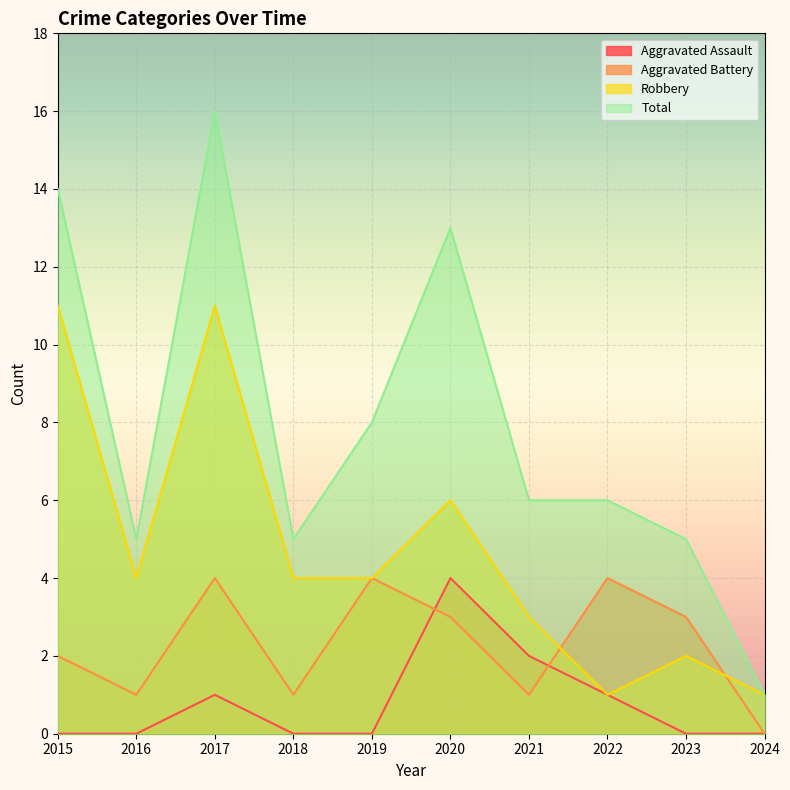

Reading left to right, what are all the values shown in this chart?

Aggravated Assault: 0	0	1	0	0	4	2	1	0	0
Aggravated Battery: 2	1	4	1	4	3	1	4	3	0
Robbery: 11	4	11	4	4	6	3	1	2	1
Total: 14	5	16	5	8	13	6	6	5	1